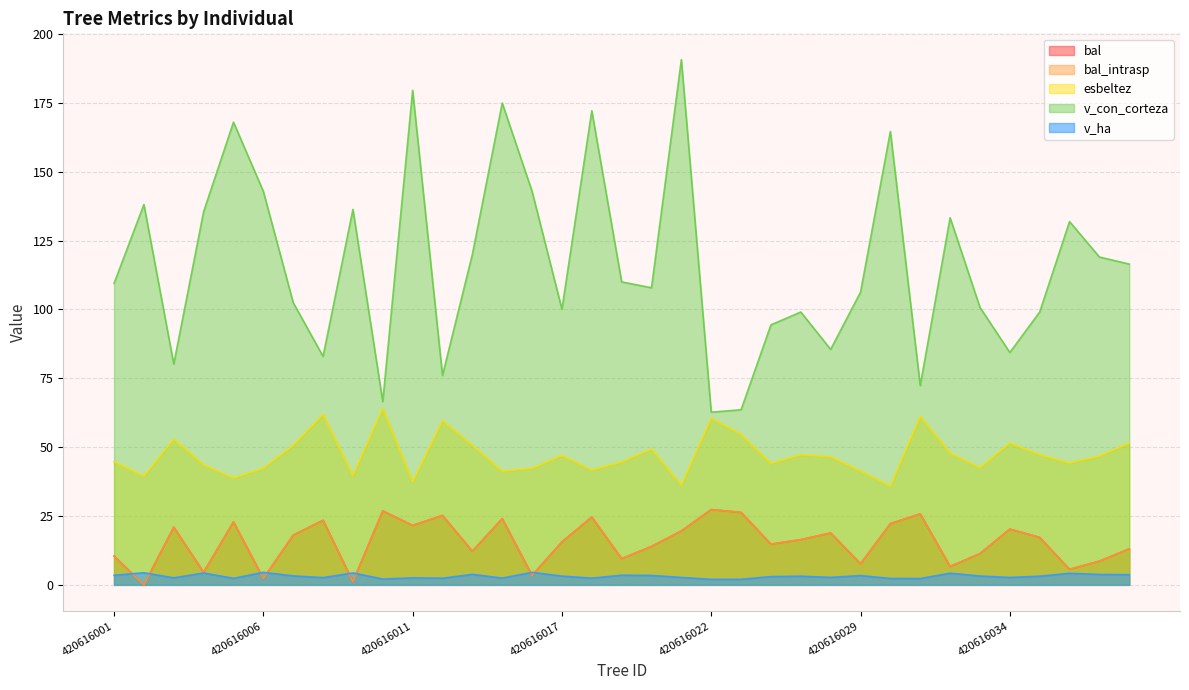

Rank the categories by bal value from lowest to highest.

420616002, 420616009, 420616006, 420616016, 420616004, 420616036, 420616032, 420616029, 420616037, 420616019, 420616001, 420616033, 420616014, 420616038, 420616020, 420616025, 420616017, 420616027, 420616035, 420616007, 420616028, 420616021, 420616034, 420616003, 420616011, 420616030, 420616005, 420616008, 420616015, 420616018, 420616013, 420616031, 420616024, 420616010, 420616022